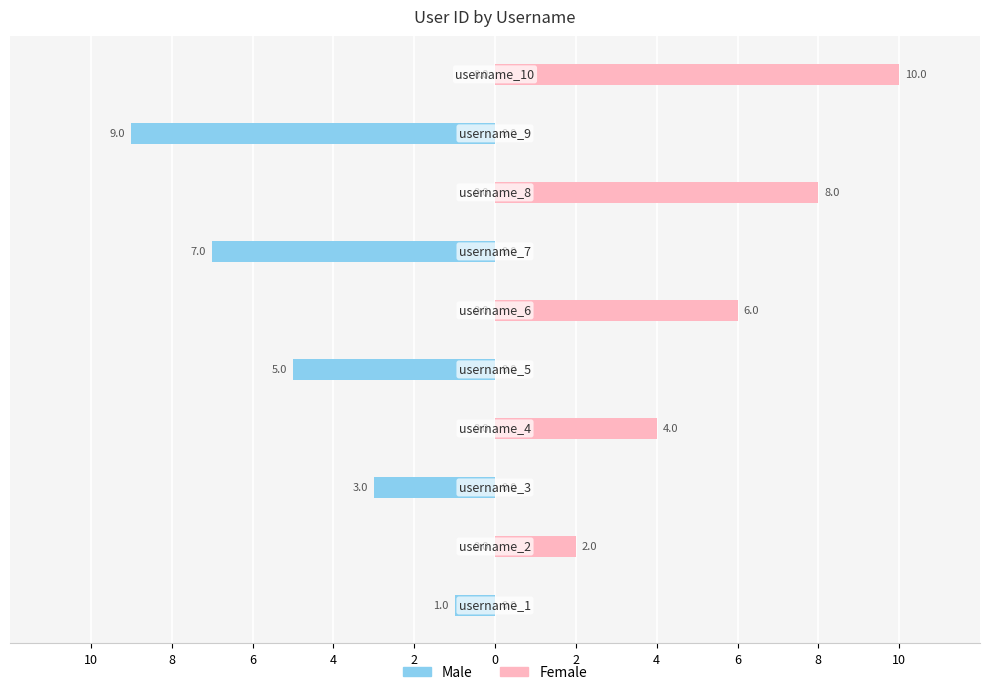

What is the maximum value shown in the chart?

10